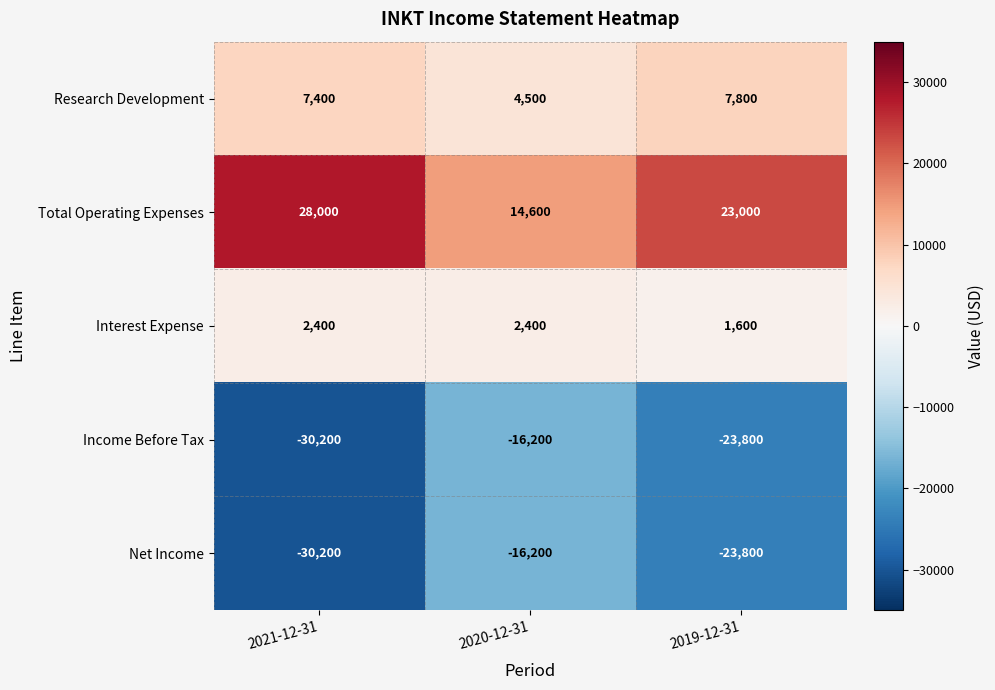

What is the sum of all Interest Expense values?

6400